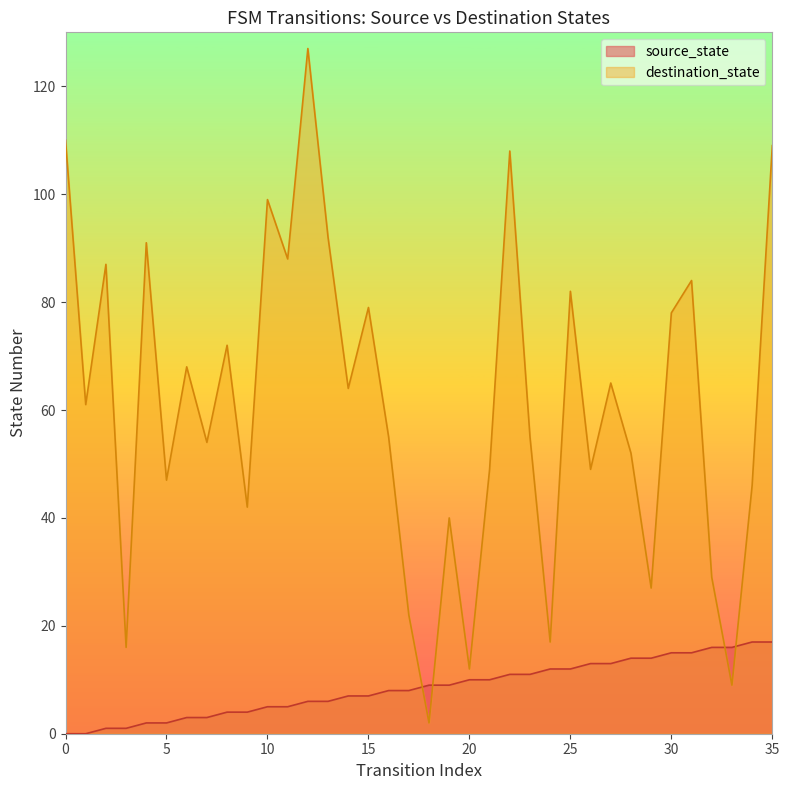

What is the value of the destination_state point at the 34th from the left?

9